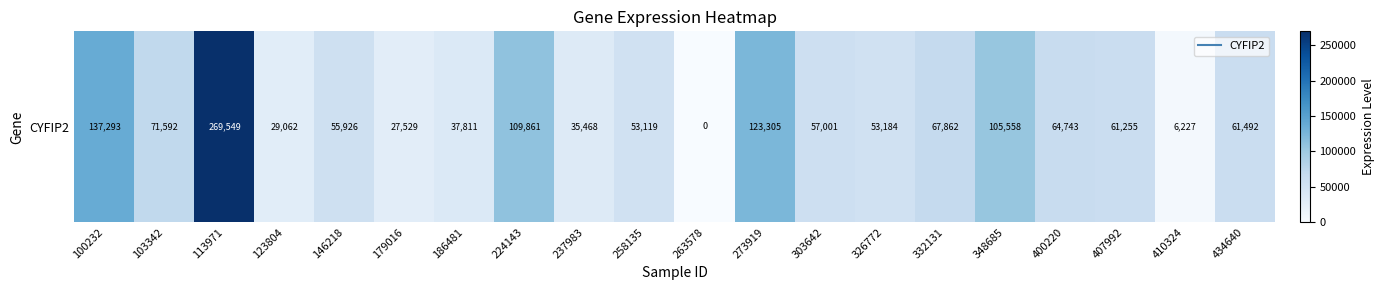

What is the ratio of the value at 326772 to the value at 179016?

1.9